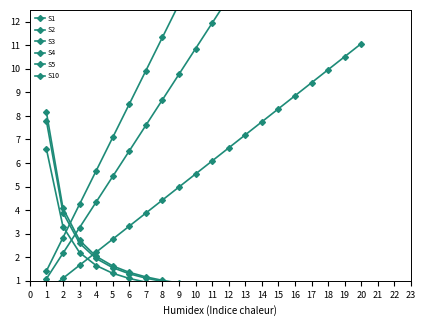

At which category is the sum across all series the highest?

20